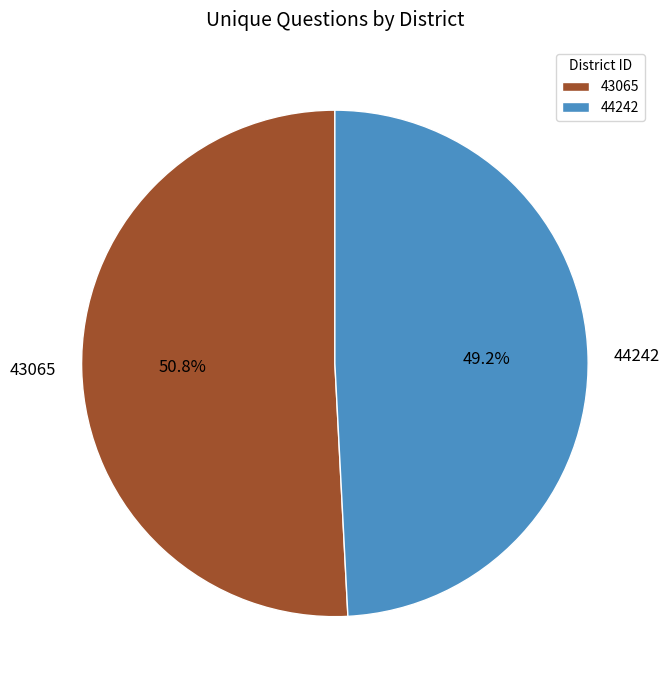

Combined, what portion of the pie is 44242 and 43065?

100.0%